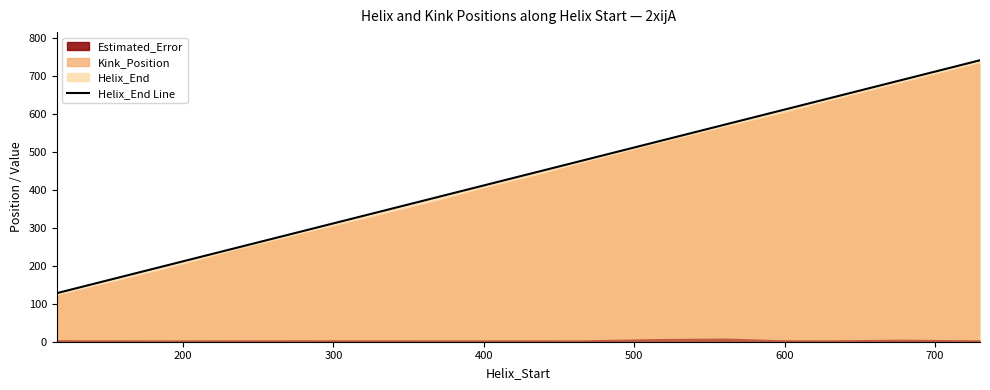

What is the sum of all values?

6698